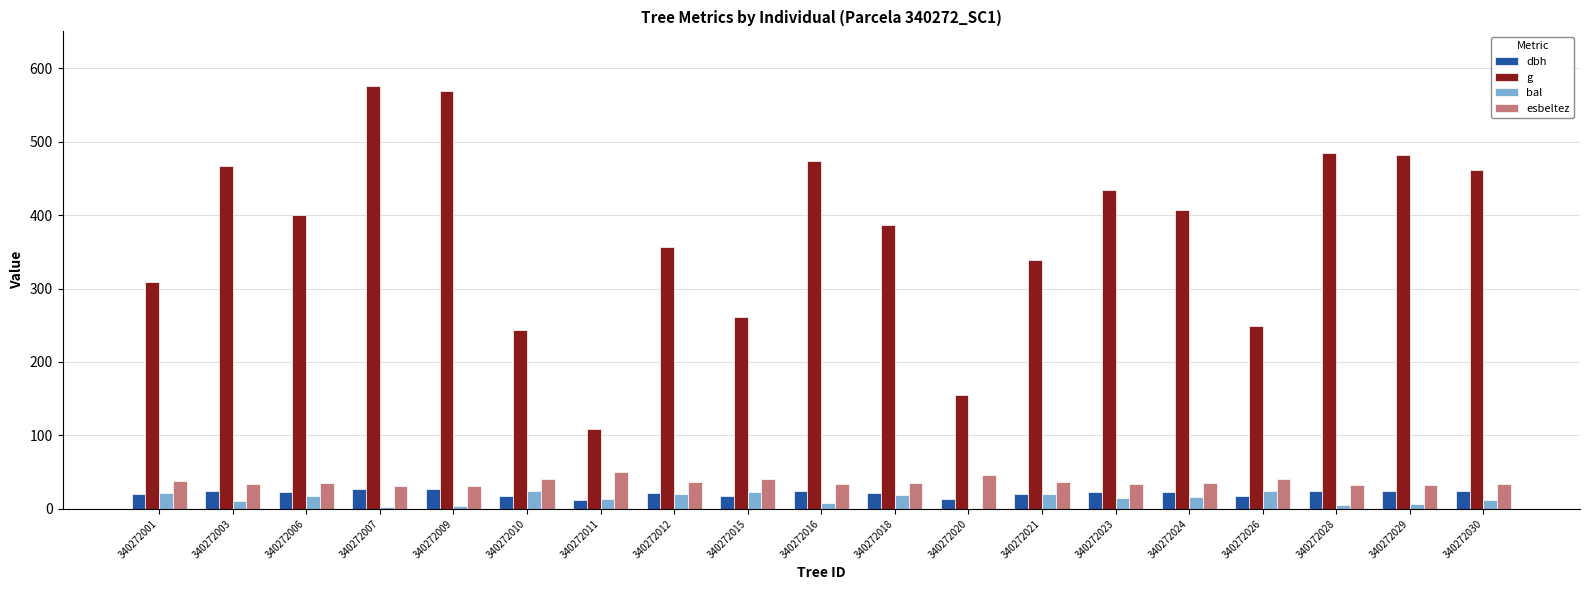

True or false: esbeltez has a value of 33.3 at 340272016.

True